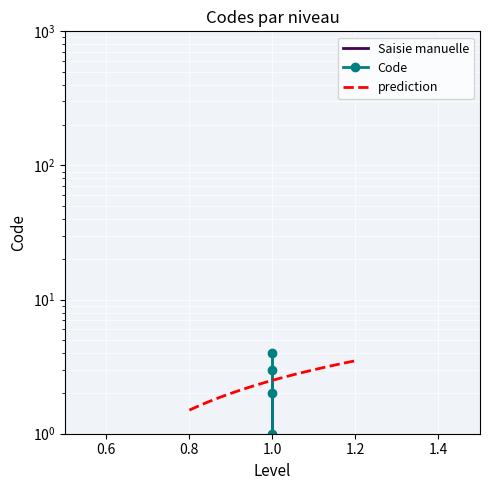

How many data points are less than 3?

2